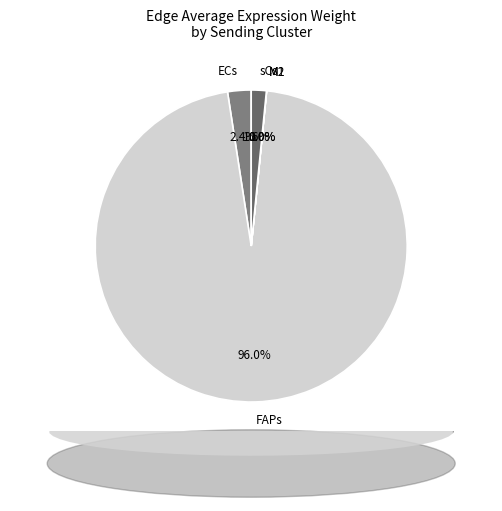

Does FAPs account for over 50% of the chart?

Yes